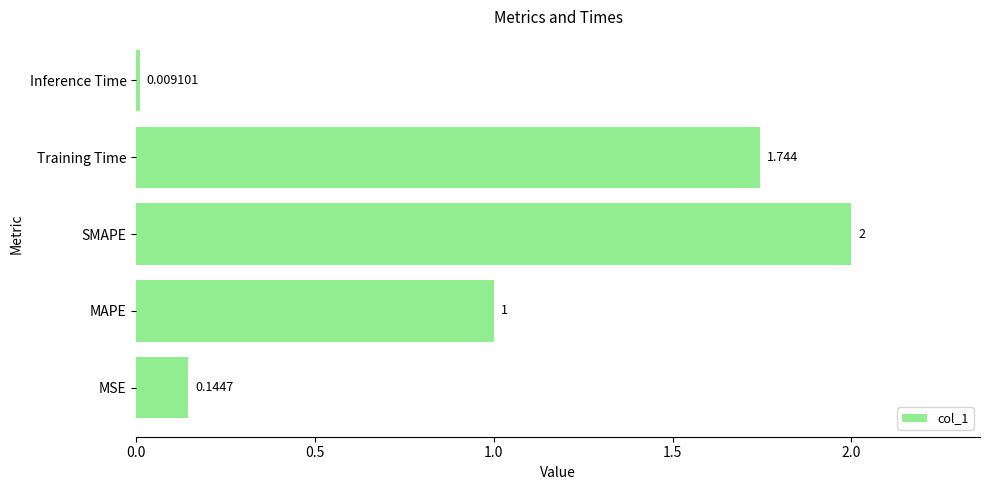

Between MSE and Inference Time, which is larger?

MSE